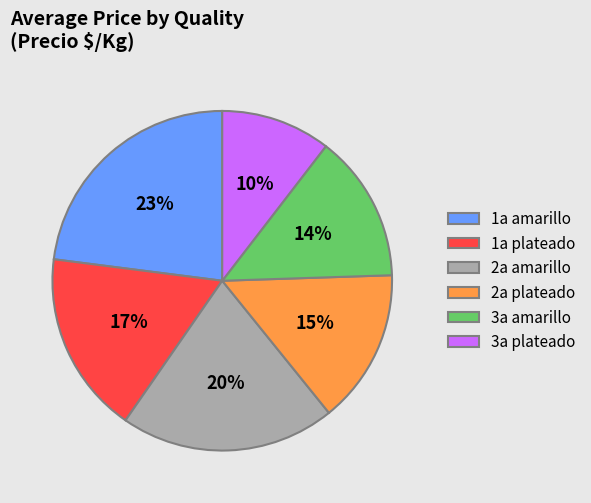

Which slice is the largest?

1a amarillo